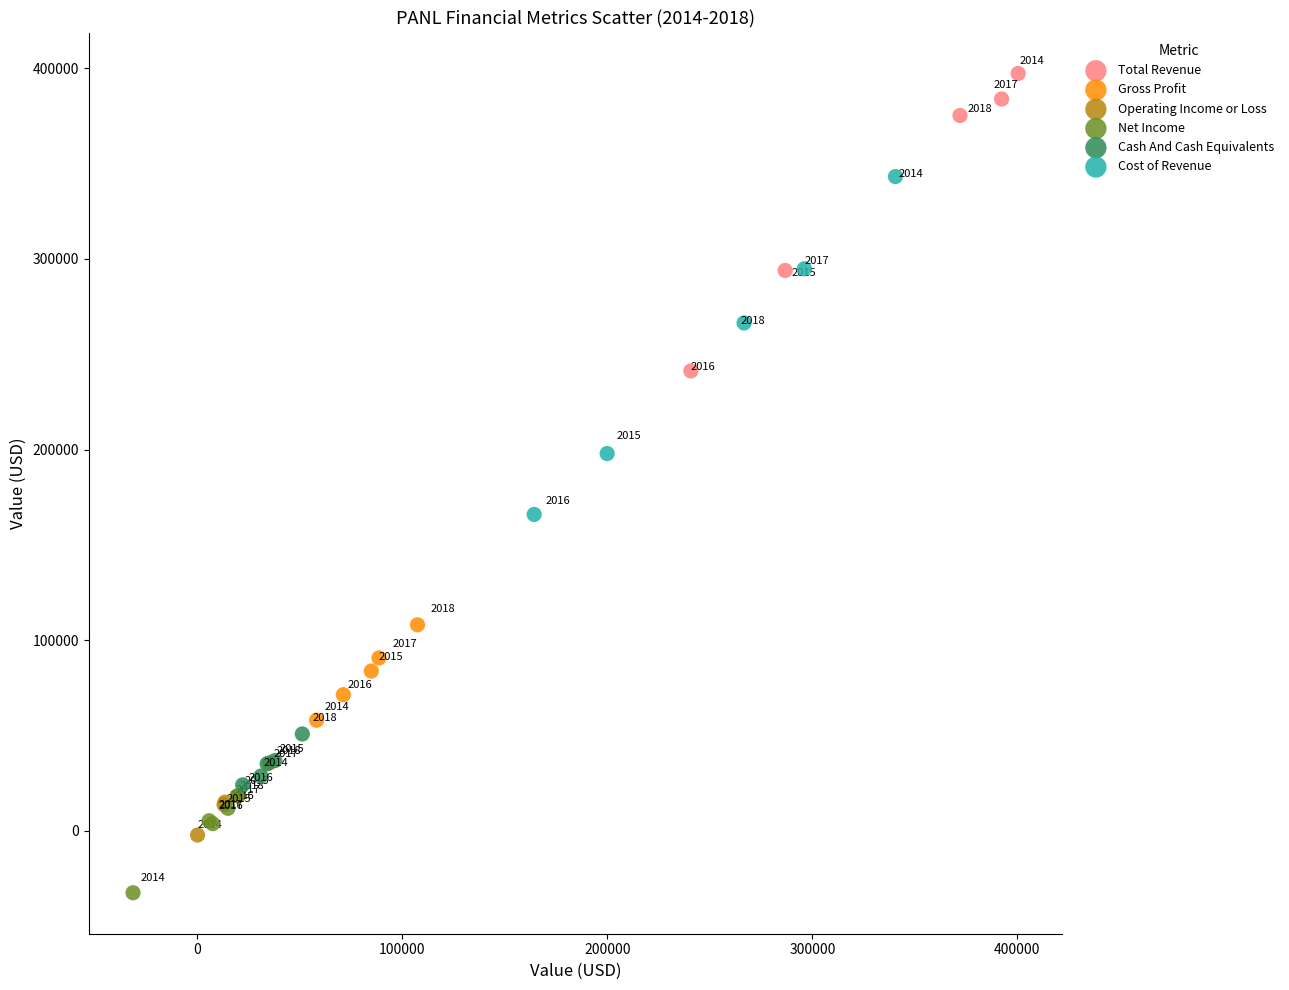

Which series reaches the maximum Y coordinate?

Total Revenue